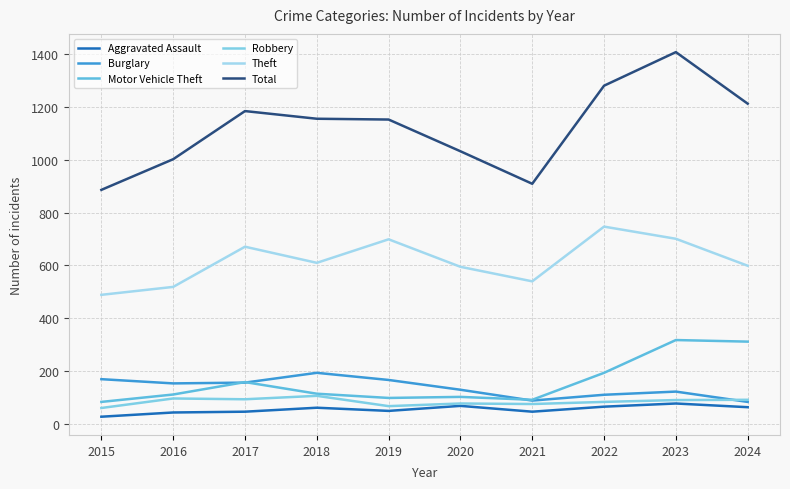

Which series has the widest spread of values?

Total